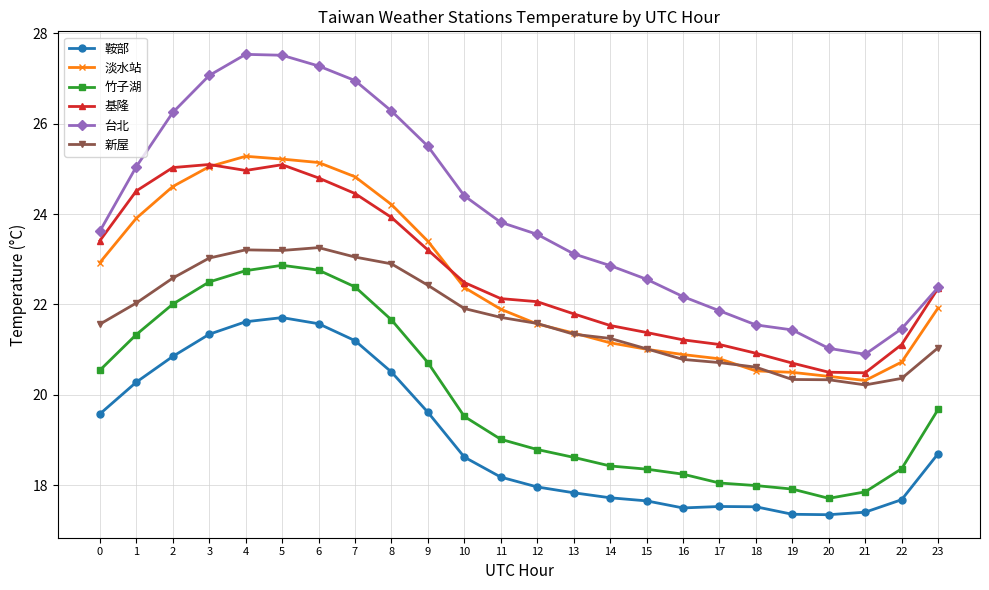

What are all the series names shown in the legend?

鞍部, 淡水站, 竹子湖, 基隆, 台北, 新屋